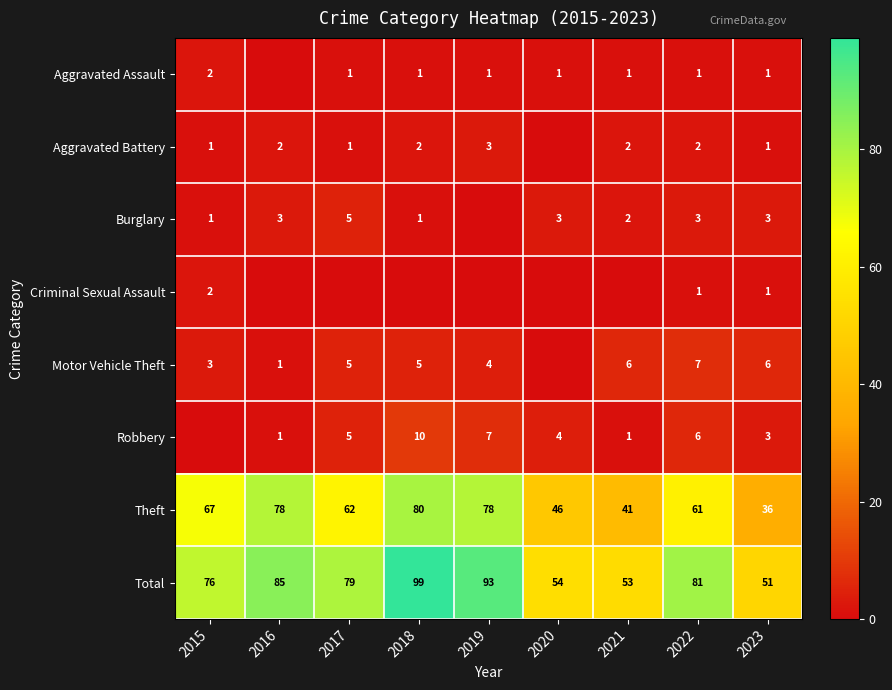

Count the number of categories in the chart.

9